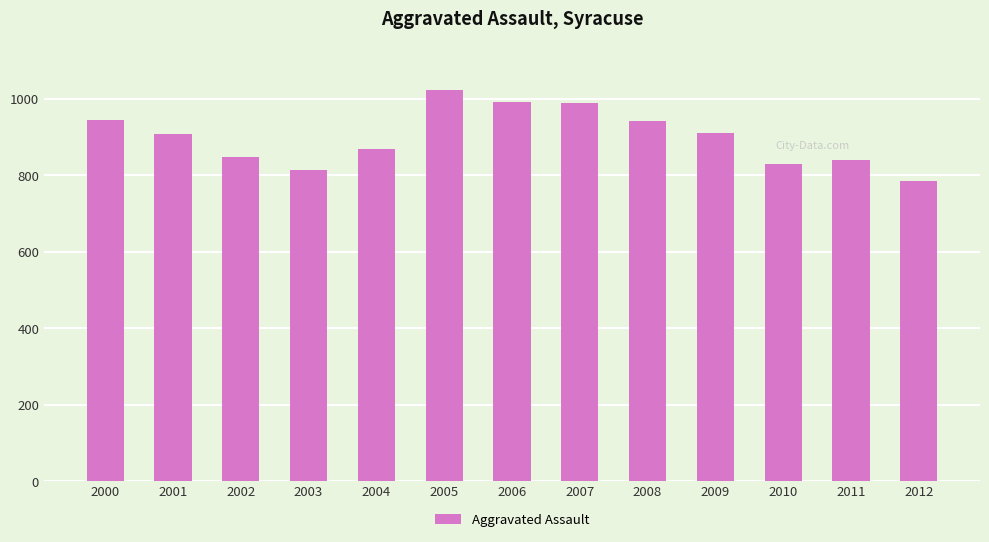

Is it true that the value at 2005 is 1024?

True